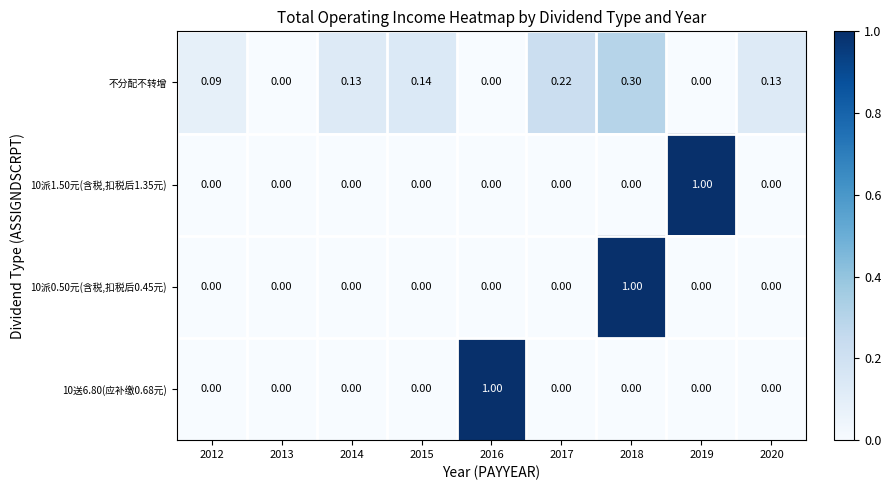

Between 2014 and 2017, which series saw the biggest shift?

不分配不转增